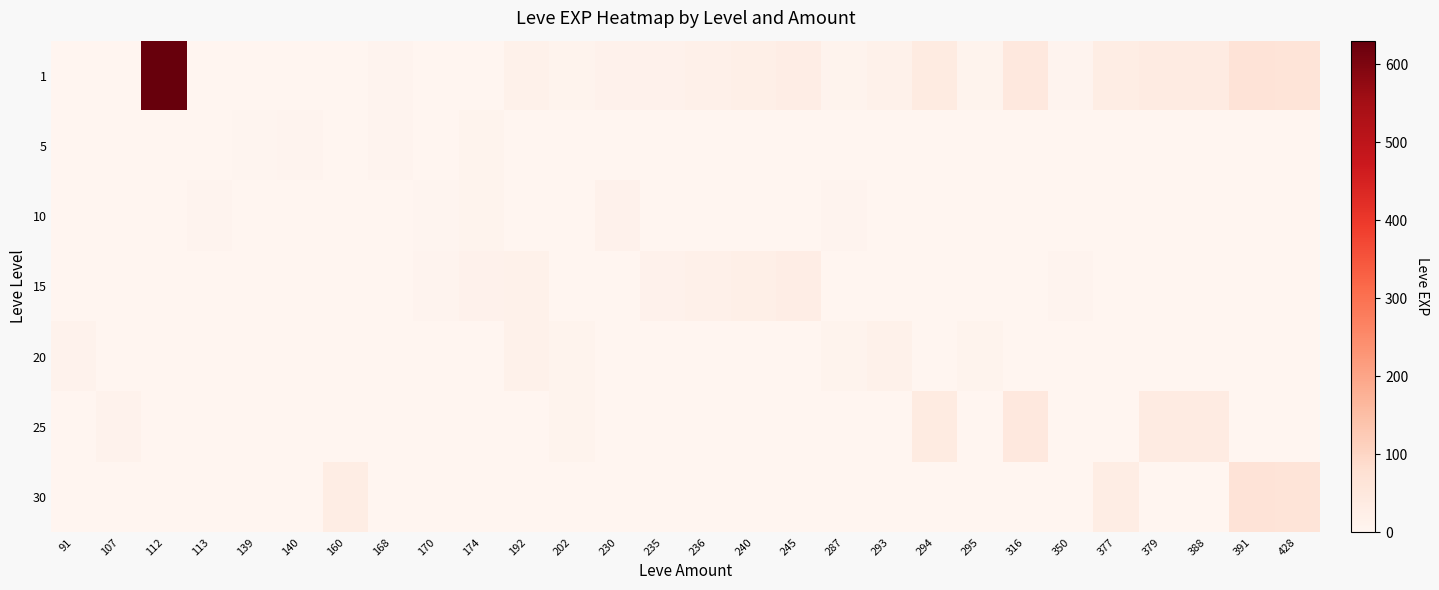

What is the spread (max minus min) of values at 113?

7